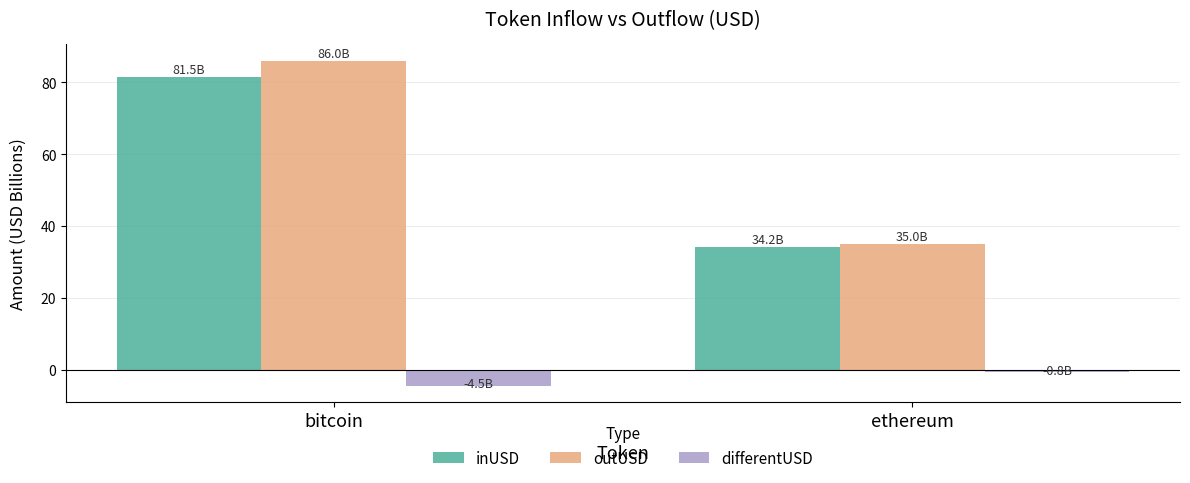

At how many categories does at least one series exceed 41?

1